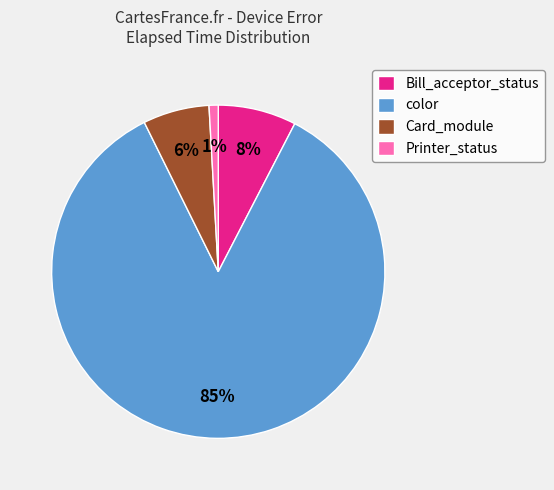

Does color represent more than half of the total?

Yes